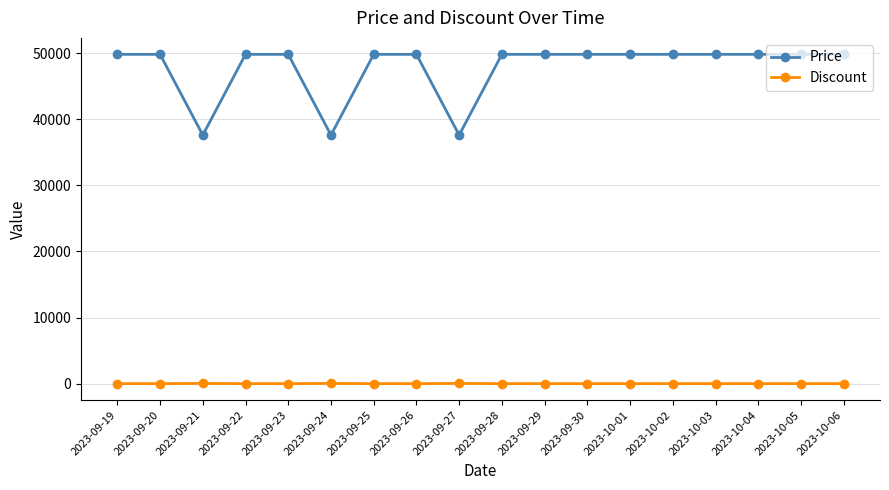

What are all the series names shown in the legend?

Price, Discount